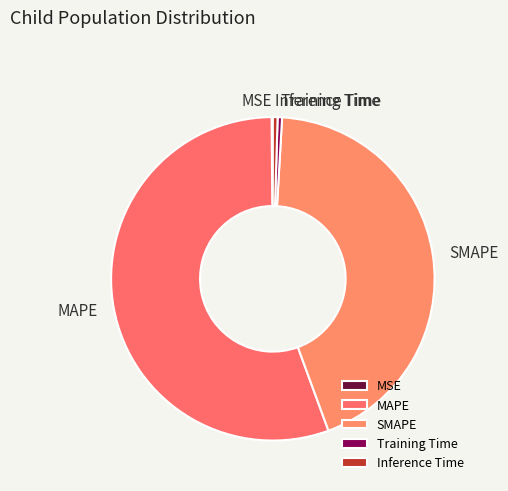

Combined, do Inference Time and Training Time account for over 50%?

No